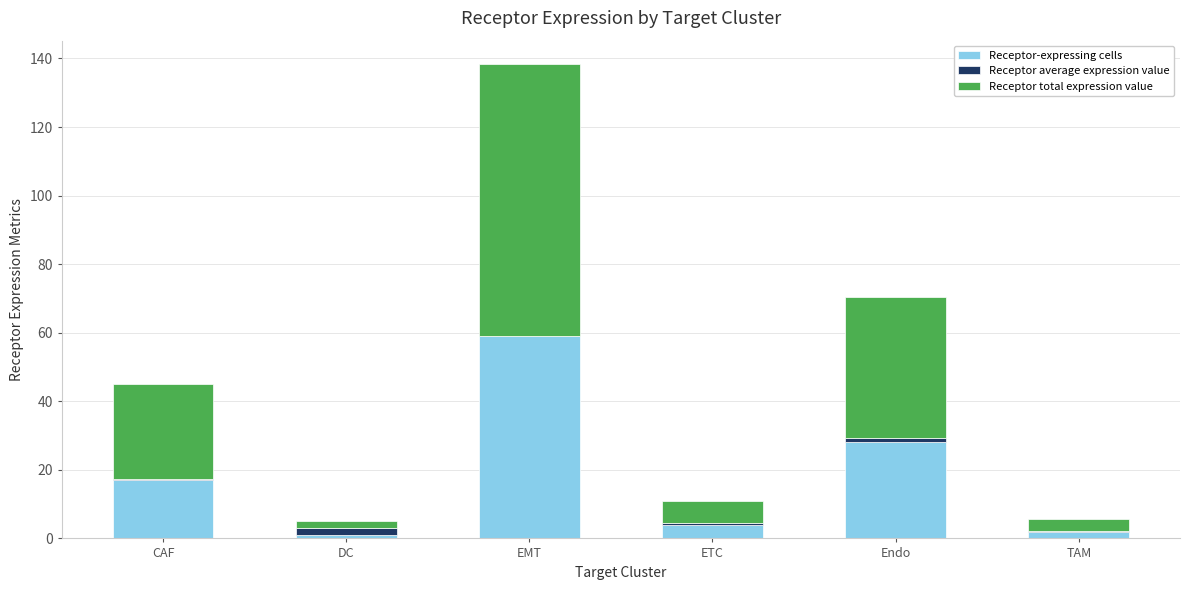

What is the sum of all Receptor-expressing cells values?

111.0